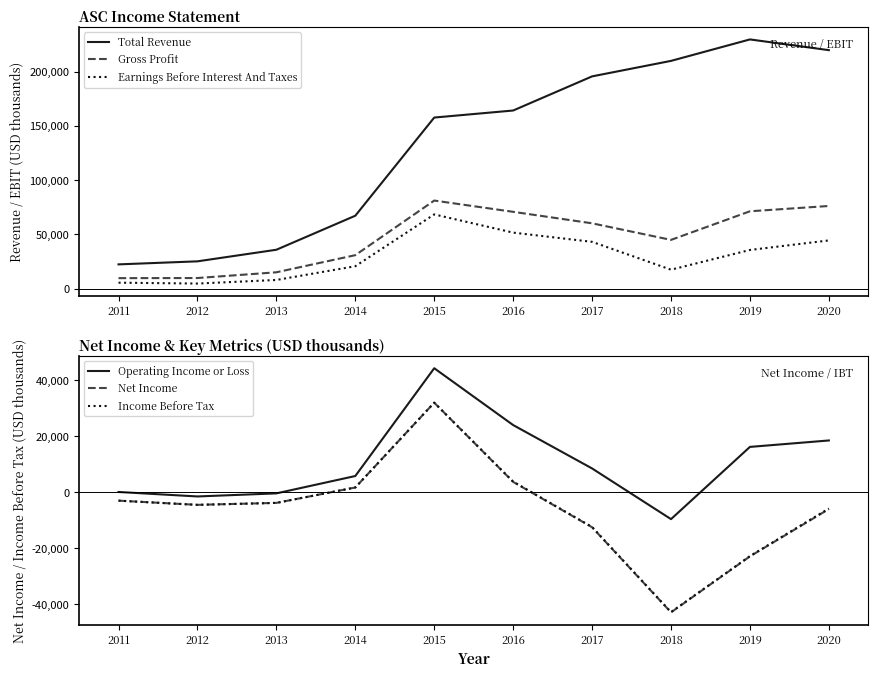

How many interior local peaks does the Net Income series have?

1